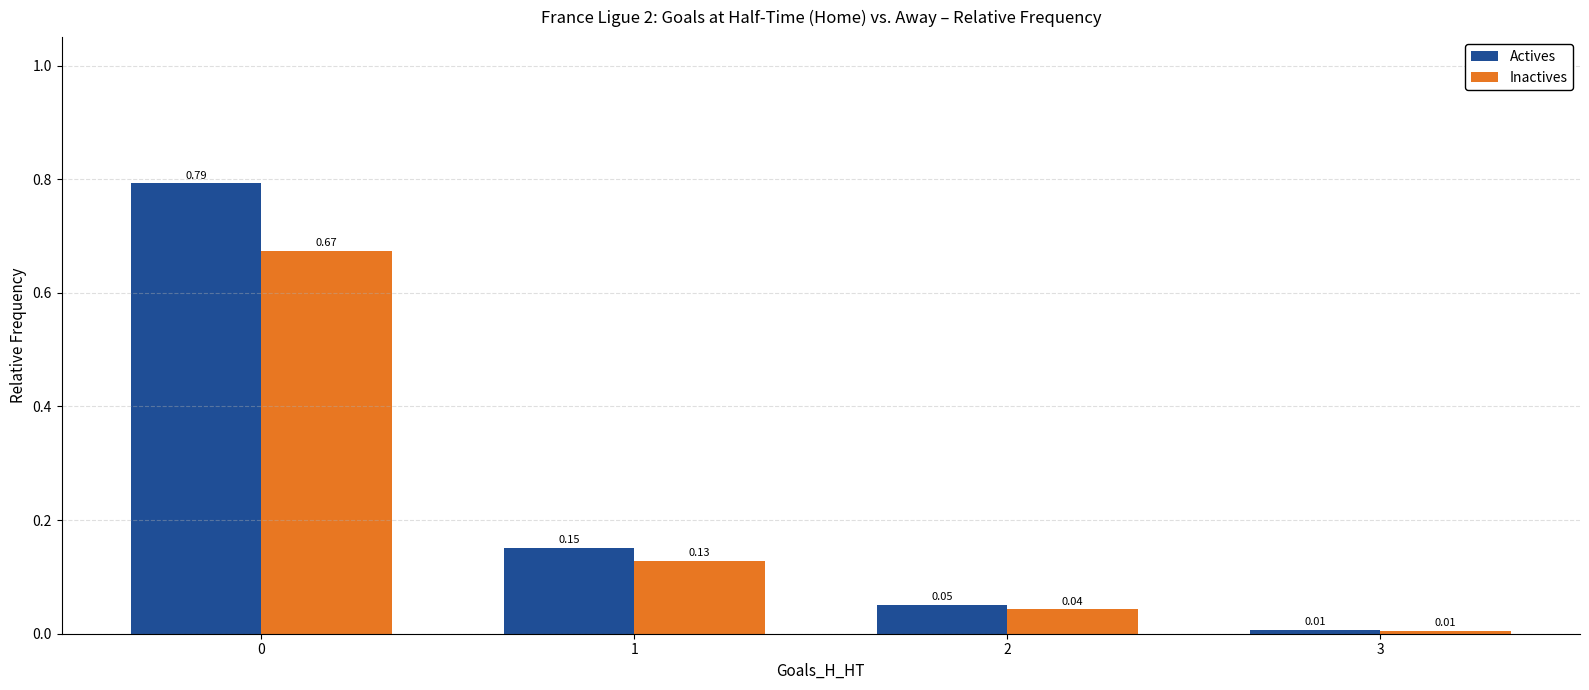

Which series has the largest total across all categories?

Actives